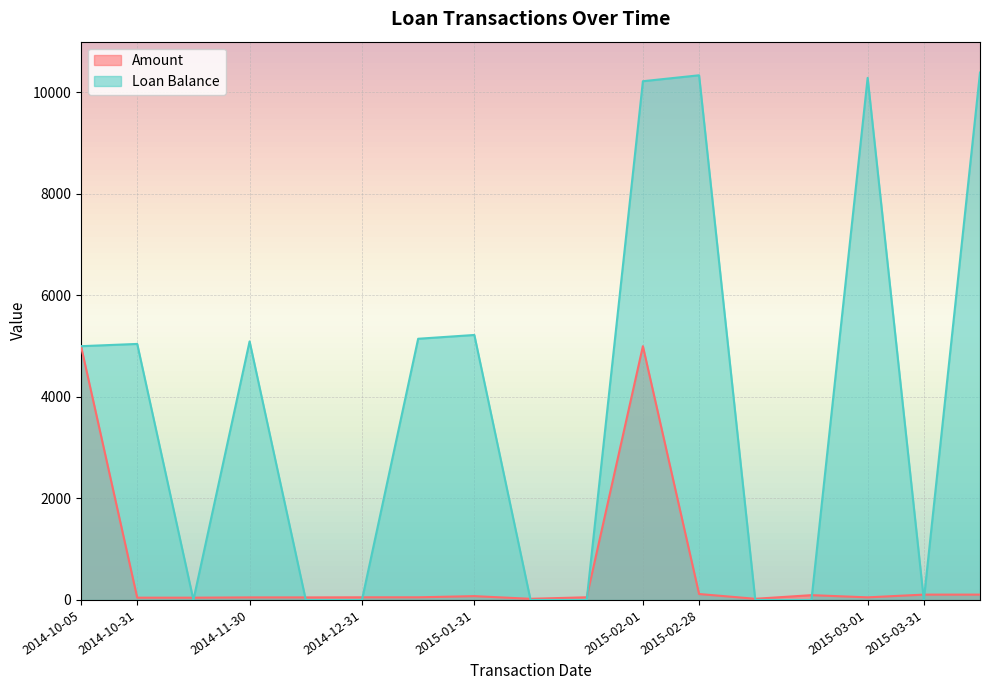

Is it true that Amount equals 51.9 at 2014-12-31?

True